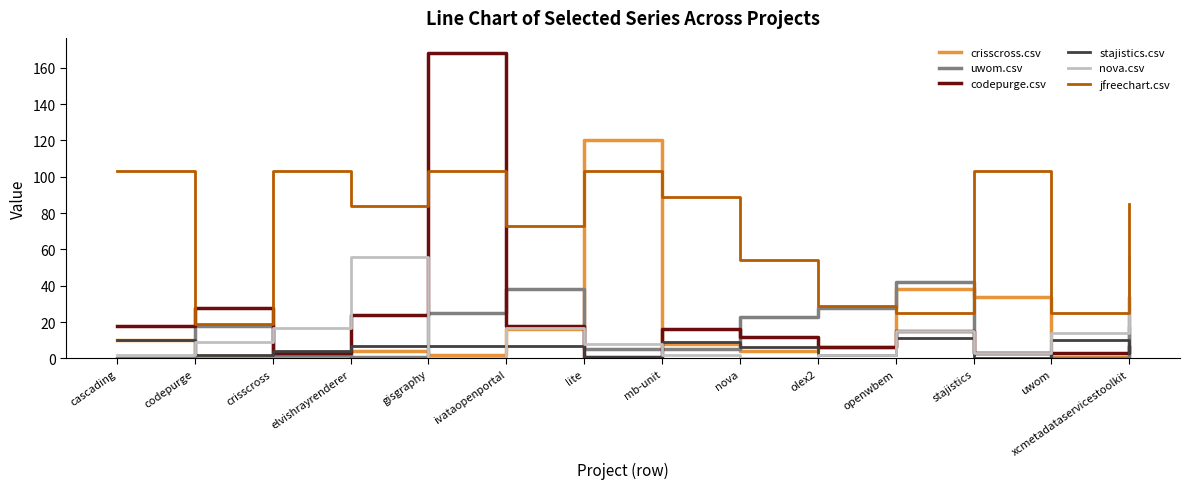

What is the maximum value shown in the chart?

168